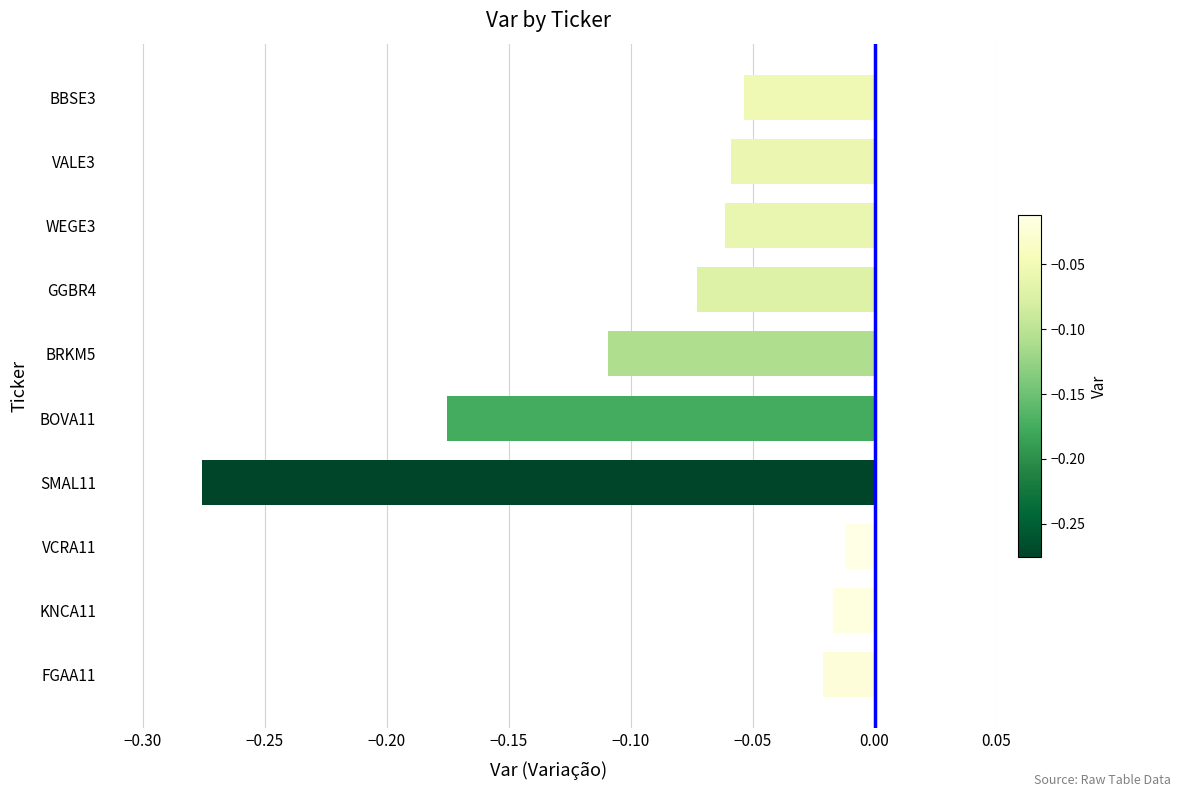

What is the label of the 7th bar from the bottom?

GGBR4